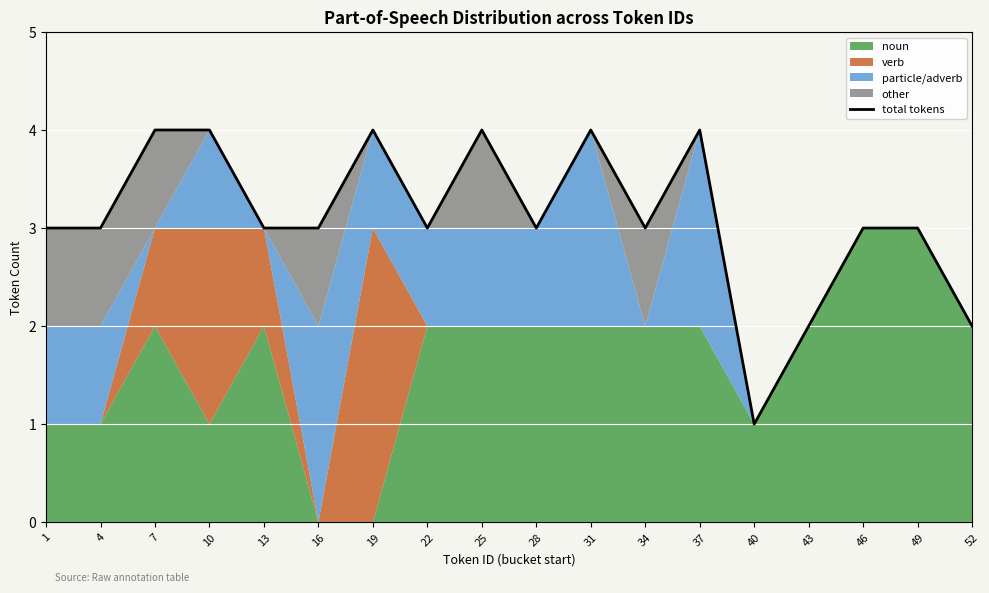

The chart shows a value of 2 at 16. True or false?

False